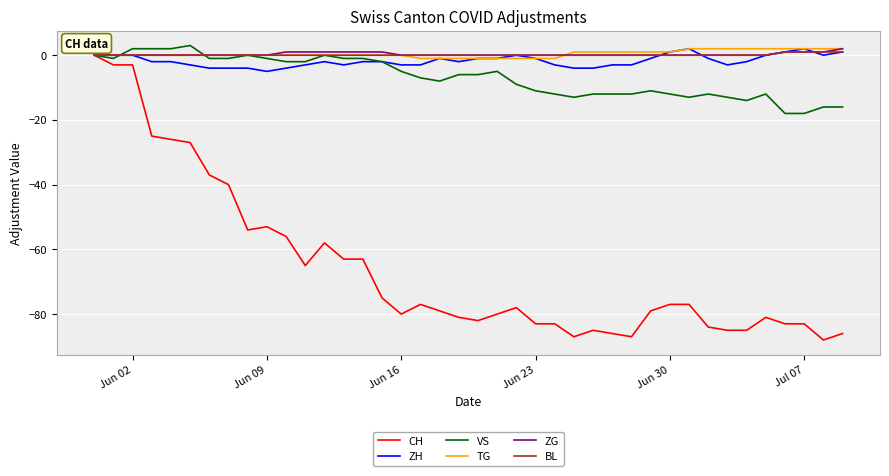

Which series has the largest range (max minus min)?

CH